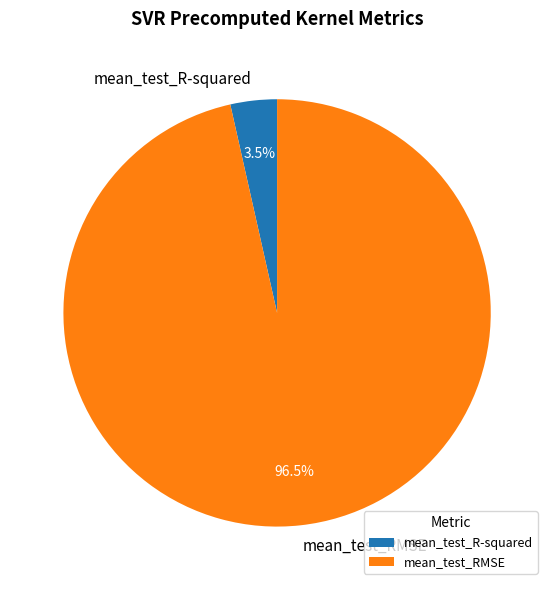

Is the sum of mean_test_RMSE and mean_test_R-squared greater than half?

Yes